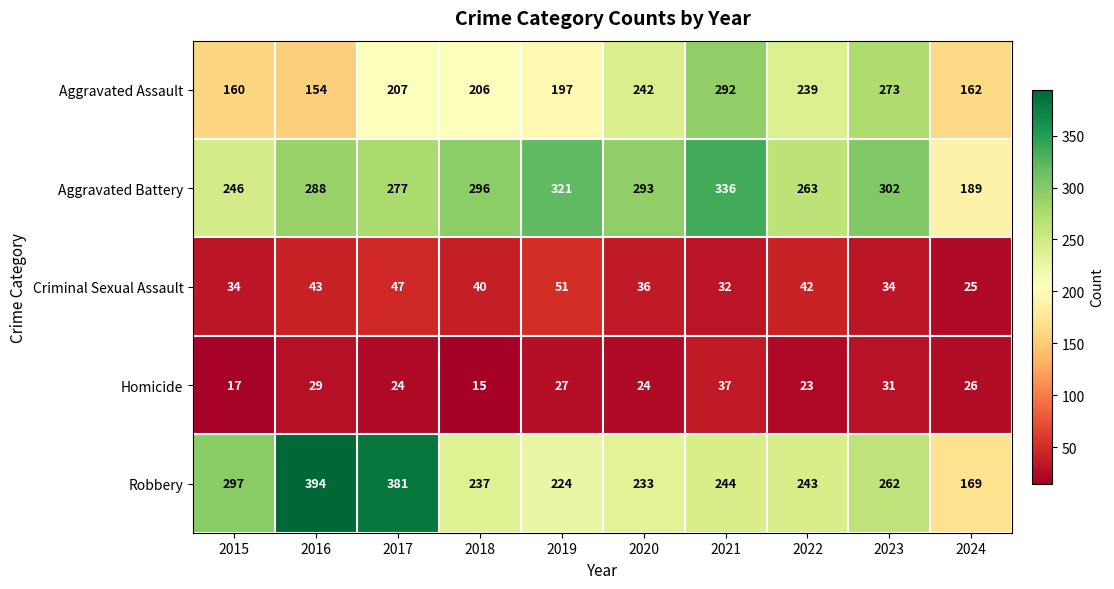

True or false: Aggravated Battery has a value of 325 at 2015.

False